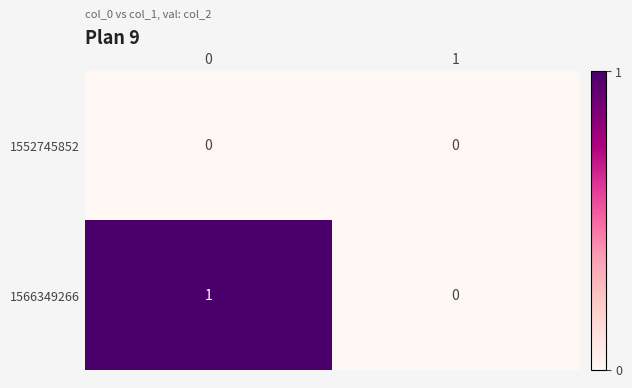

Reading left to right, transcribe all the data shown in this chart.

1552745852: 0	0
1566349266: 1	0